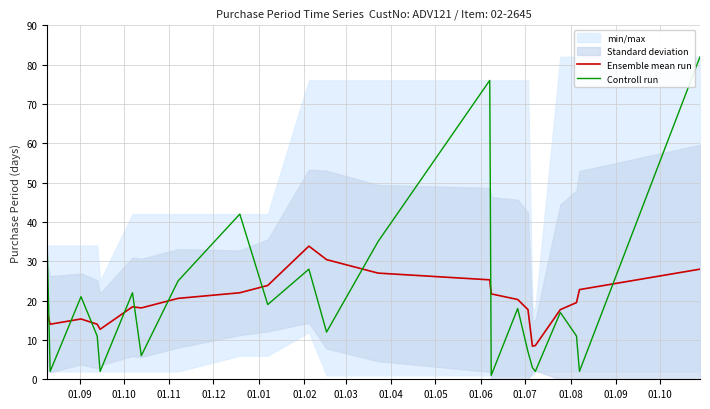

Reading left to right, transcribe all the data shown in this chart.

Ensemble mean run: 17.0	14.0	15.3	14.0	12.7	18.4	18.1	20.6	22.0	23.9	33.9	30.4	27.0	25.3	21.7	20.3	17.7	8.4	8.6	17.7	19.5	22.8	28.0
Controll run: 34.0	2.0	21.0	11.0	2.0	22.0	6.0	25.0	42.0	19.0	28.0	12.0	35.0	76.0	1.0	18.0	7.0	3.0	2.0	17.0	11.0	2.0	82.0